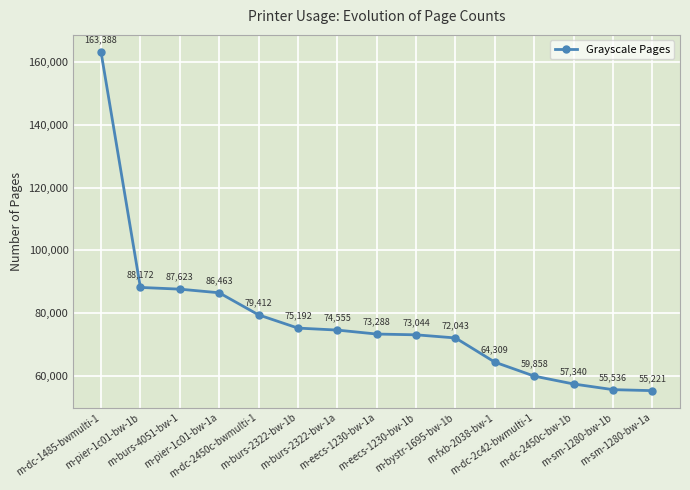

Reading right to left, transcribe all the data shown in this chart.

55221	55536	57340	59858	64309	72043	73044	73288	74555	75192	79412	86463	87623	88172	163388